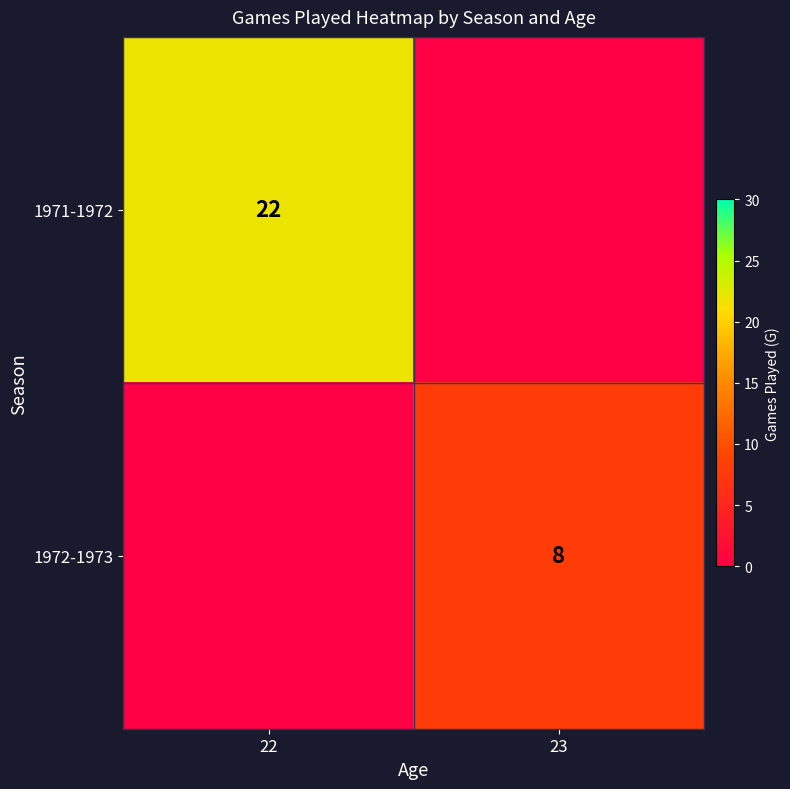

The 1972-1973 series shows 8 at 23. True or false?

True